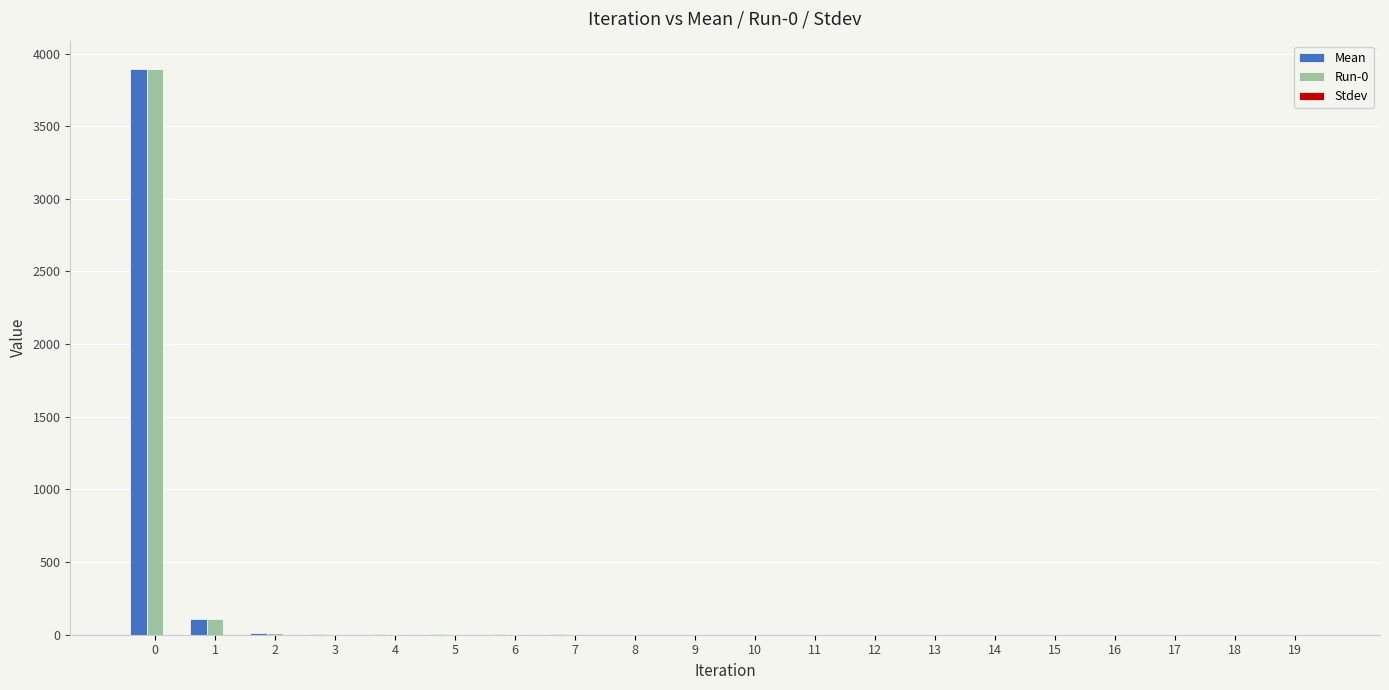

Is the value of Mean at 4 greater than the value of Run-0 at 18?

Yes